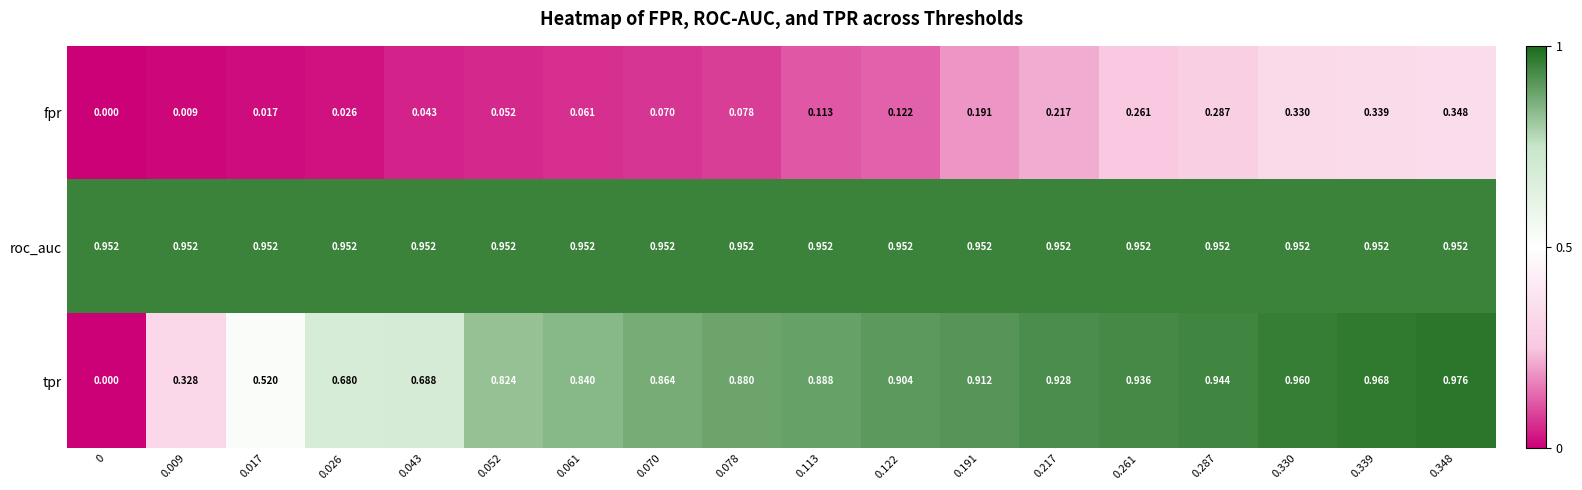

Between 0.287 and 0.330, which series saw the biggest shift?

fpr